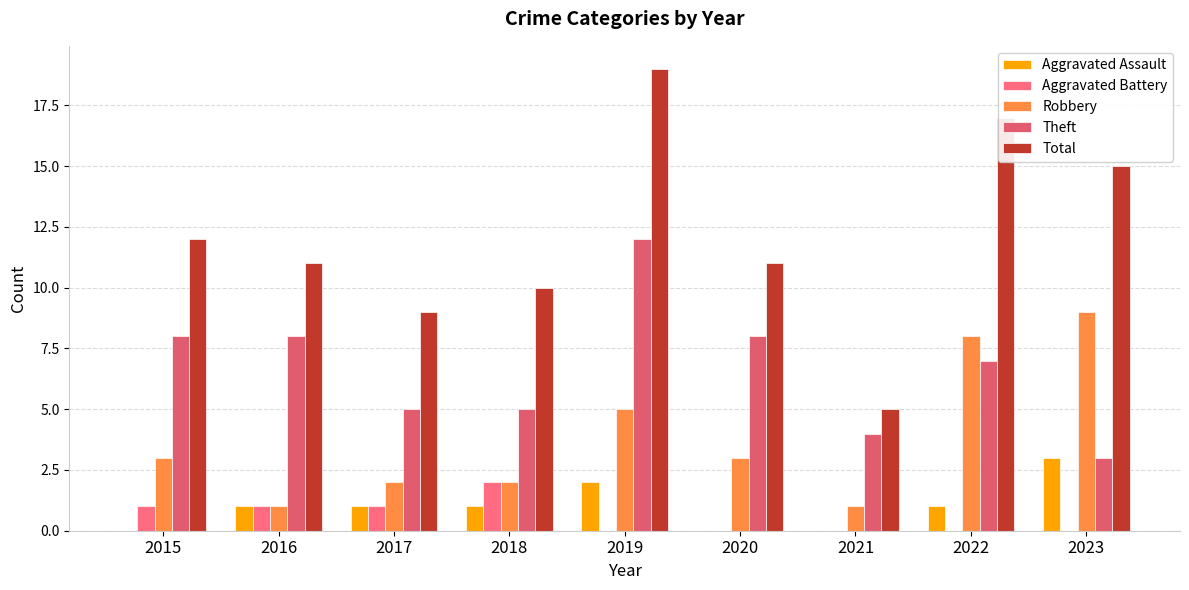

Between 2015 and 2021, which series saw the biggest shift?

Total